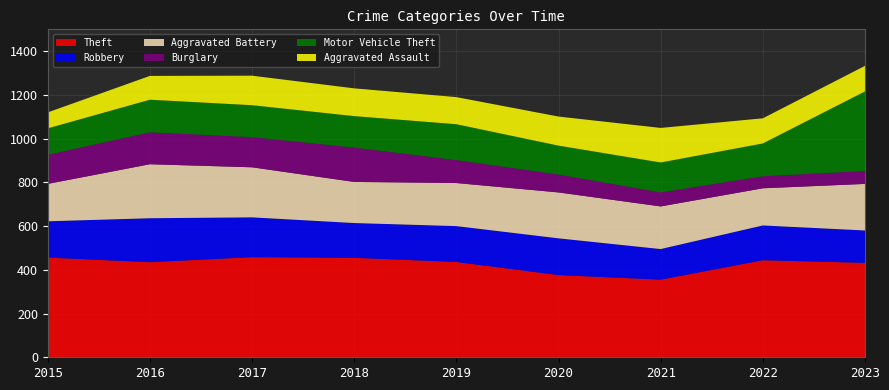

Reading right to left, extract all data points from this chart.

Theft: 432	444	355	376	436	455	458	435	456
Robbery: 148	159	140	168	164	159	182	201	166
Aggravated Battery: 213	170	195	210	197	188	229	247	171
Burglary: 59	55	64	82	105	157	138	146	133
Motor Vehicle Theft: 364	150	137	132	164	144	146	149	121
Aggravated Assault: 117	115	158	133	124	127	135	109	73